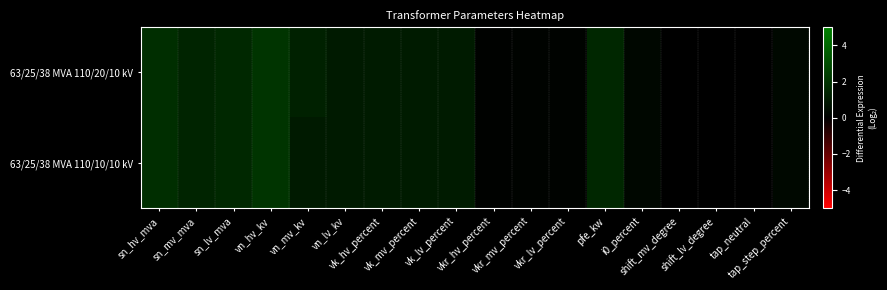

Which series has the widest spread of values?

63/25/38 MVA 110/20/10 kV